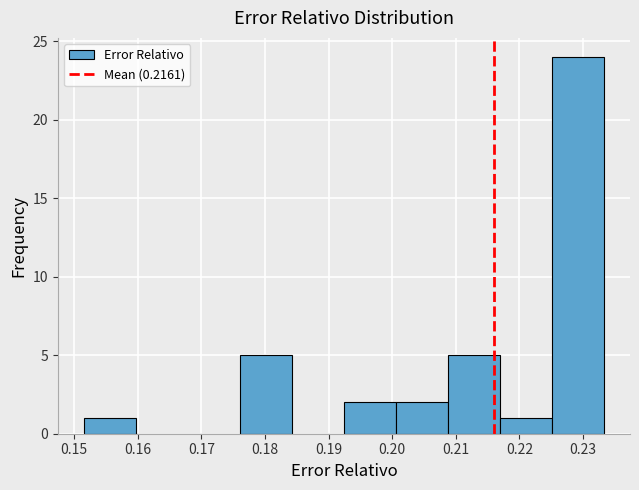

Over which range of the x-axis is the bar tallest?

0.225 to 0.233